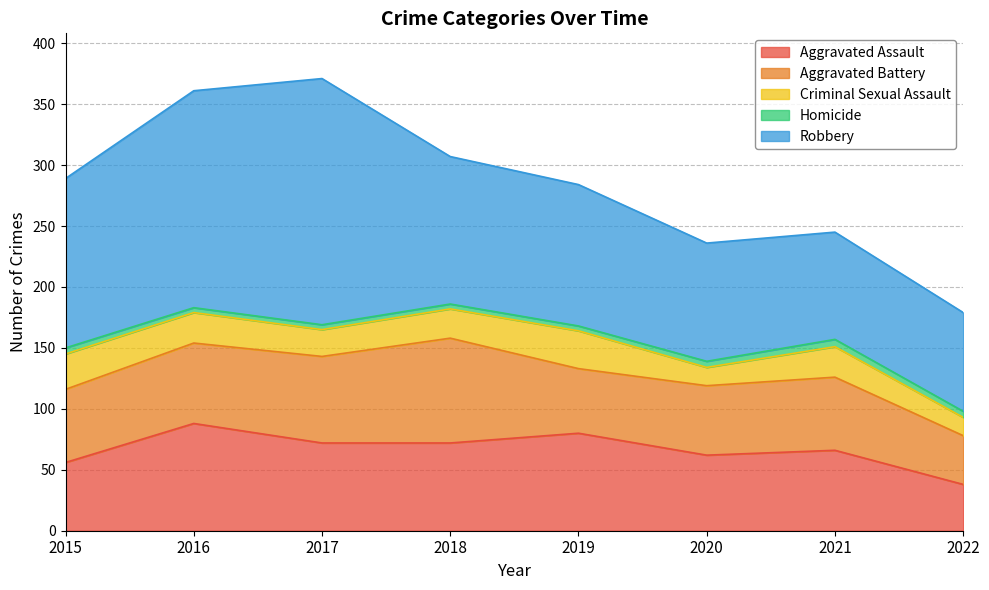

What is the sum of all Criminal Sexual Assault values?

186